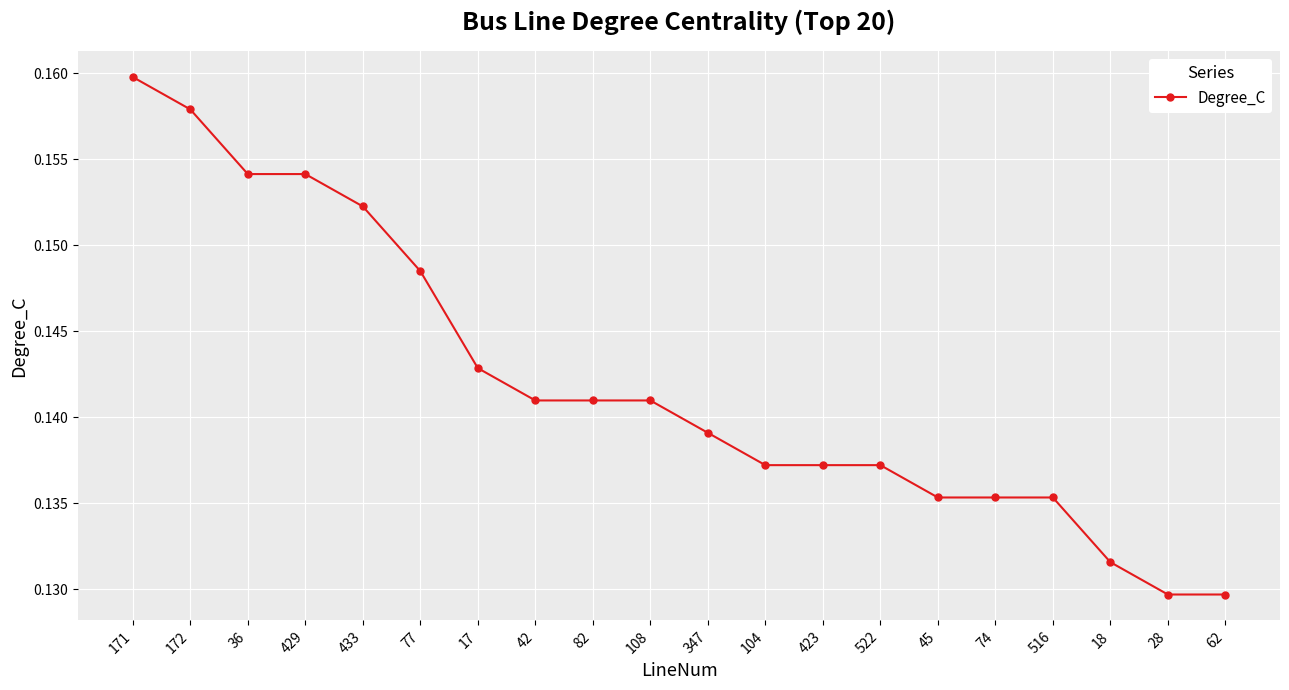

What is the label of the 16th point from the left?

74